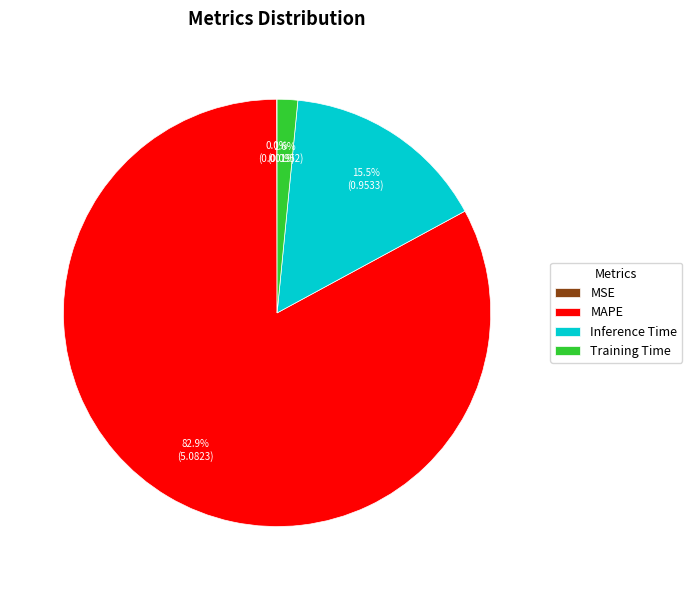

True or false: Training Time accounts for 2% of the total.

True